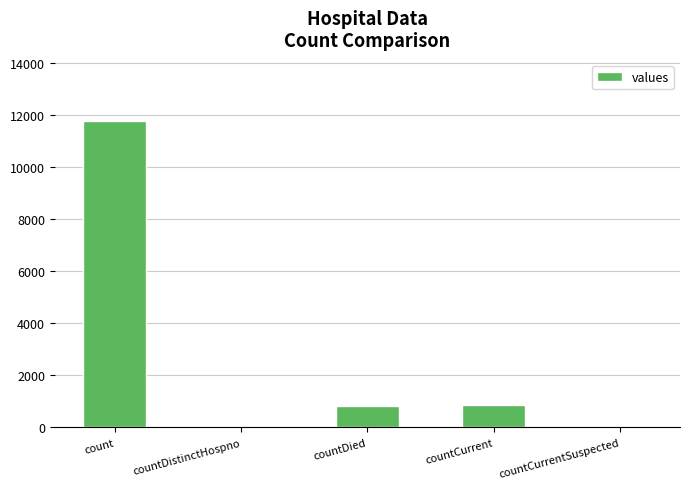

True or false: the data shows 816 at countDied.

True